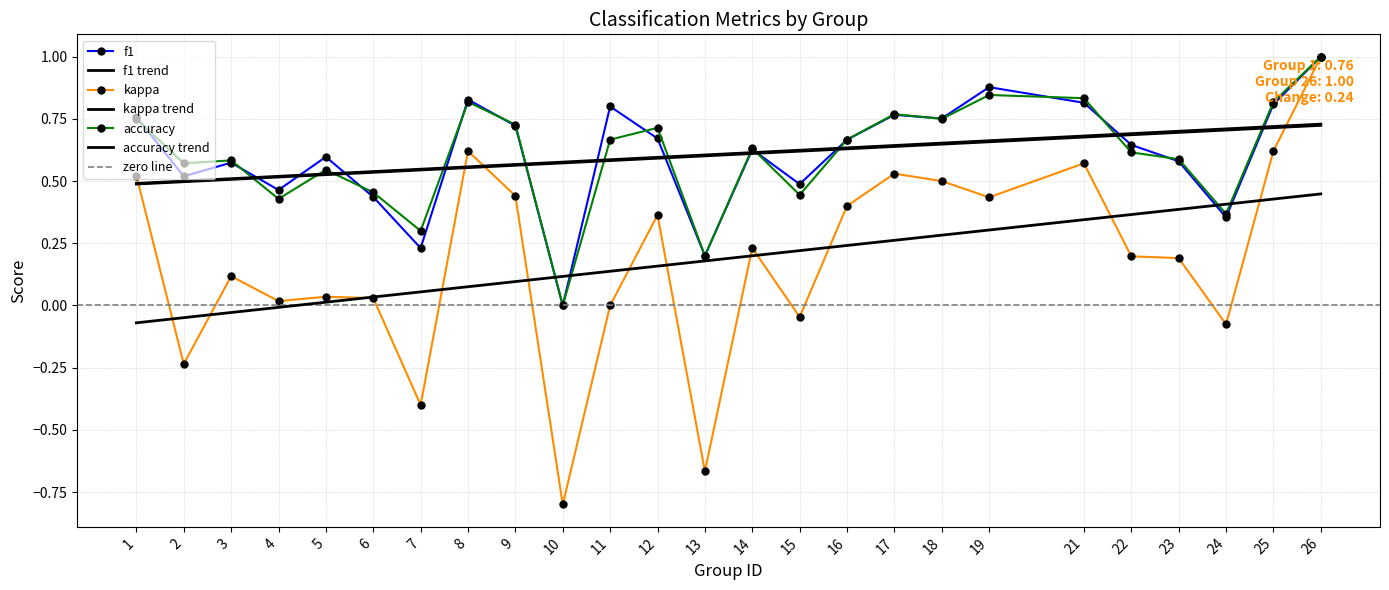

Which series has the largest range (max minus min)?

kappa